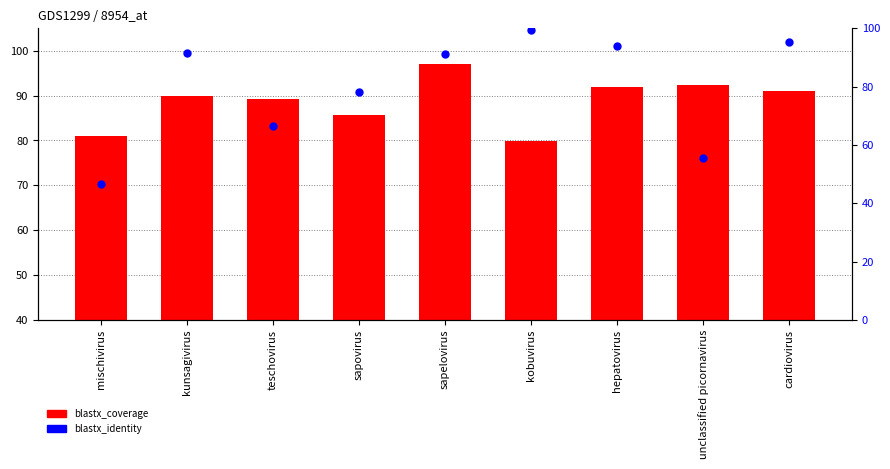

At which category is the sum across all series the highest?

sapelovirus